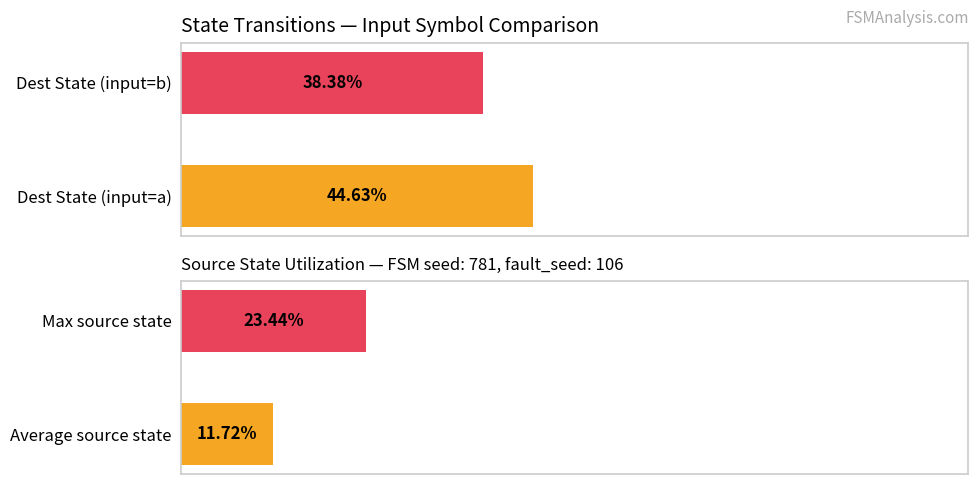

The Source state utilization % series shows 13.9 at Max source state. True or false?

False